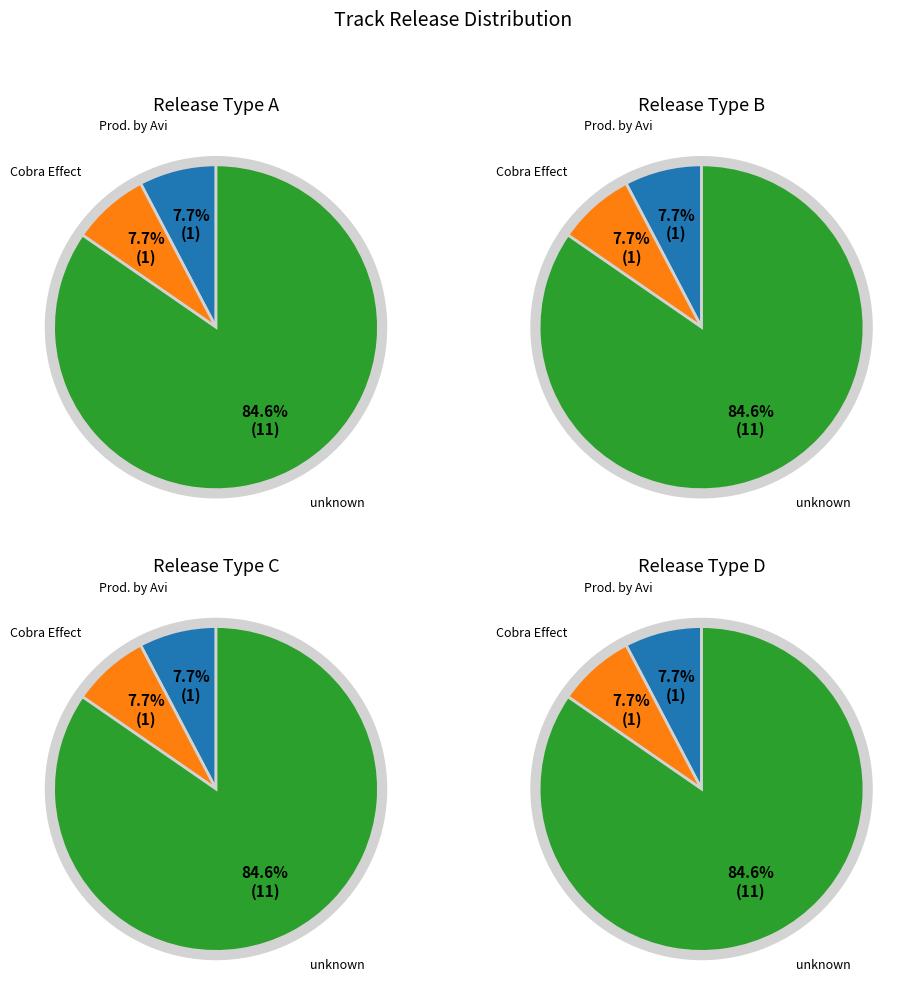

What is the largest slice in the pie chart?

unknown